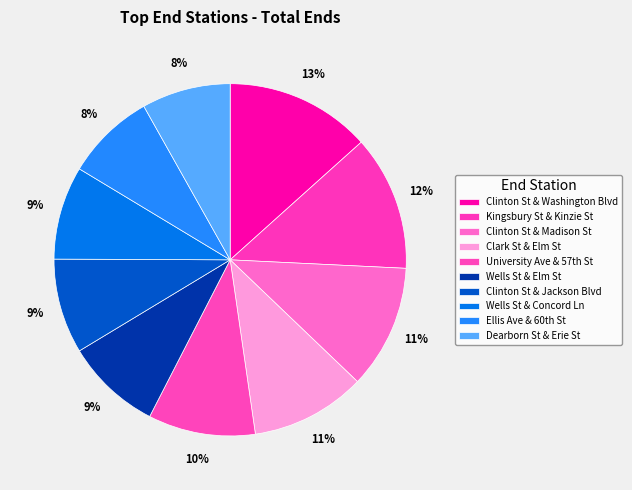

Is the sum of Clinton St & Washington Blvd and Clinton St & Madison St greater than half?

No